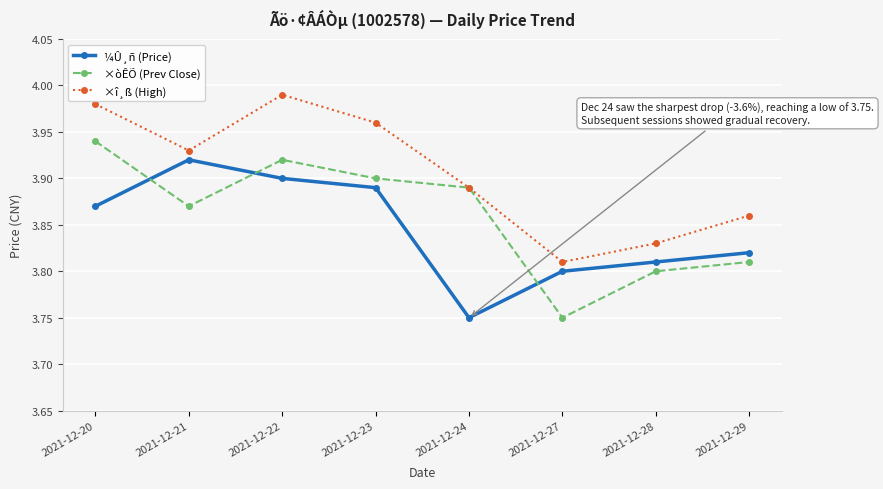

True or false: ×î¸ß (High) and ¼Û¸ñ (Price) intersect in this chart.

False